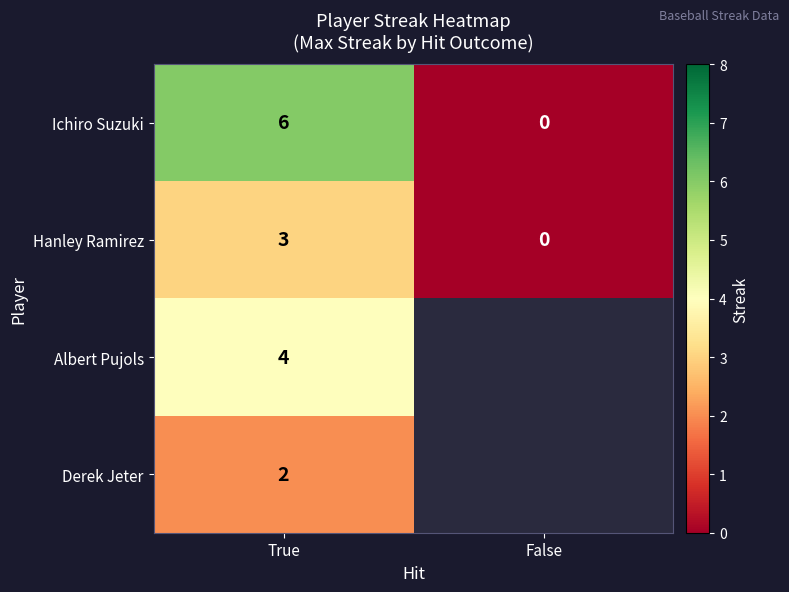

Is it true that Hanley Ramirez equals 5.2 at True?

False